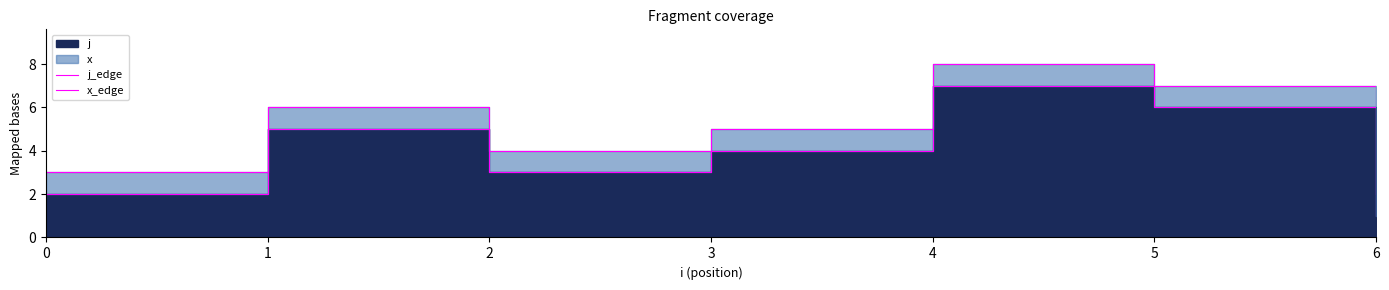

Where is the first local minimum for j_edge?

2